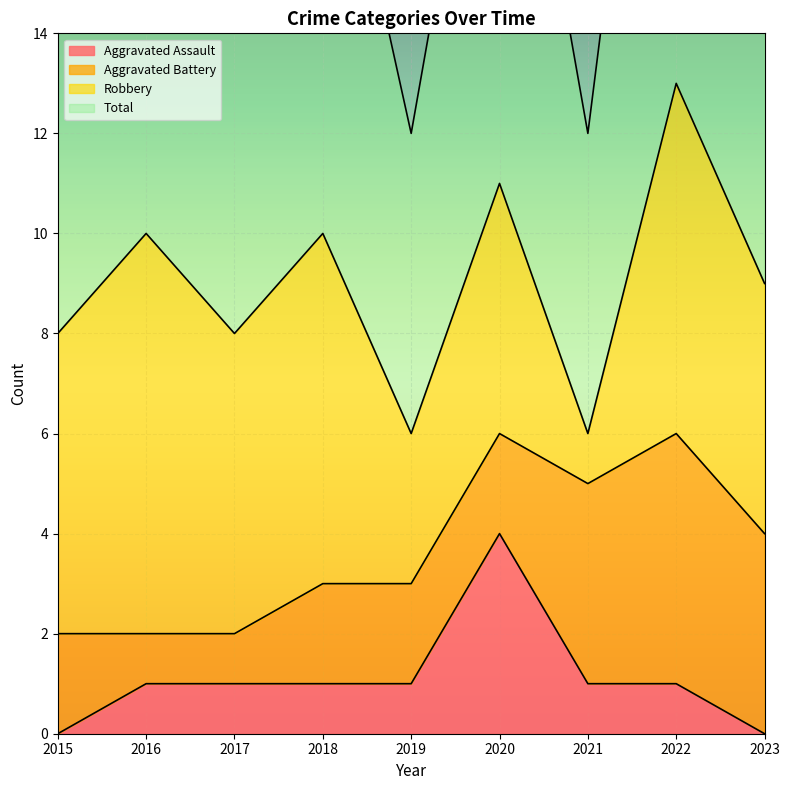

Which has a higher value, 2021 or 2016?

2021